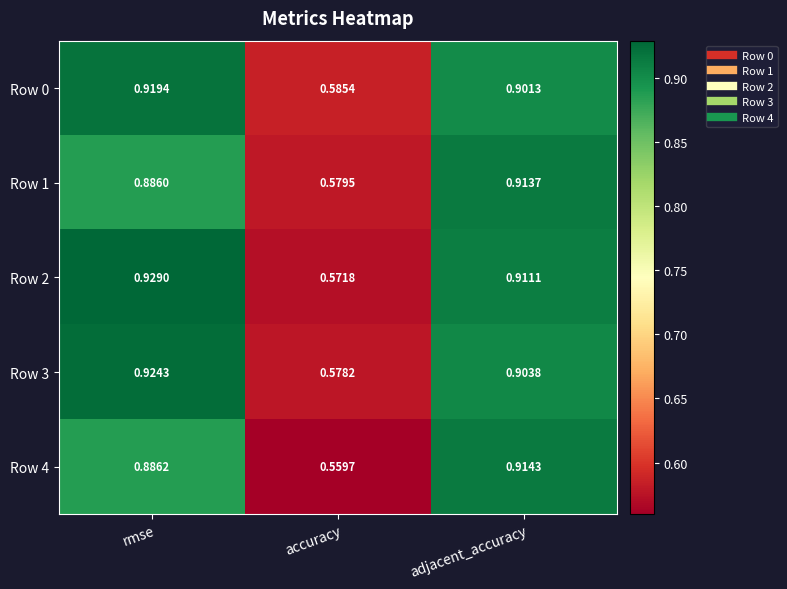

At which category is the sum across all series the highest?

rmse